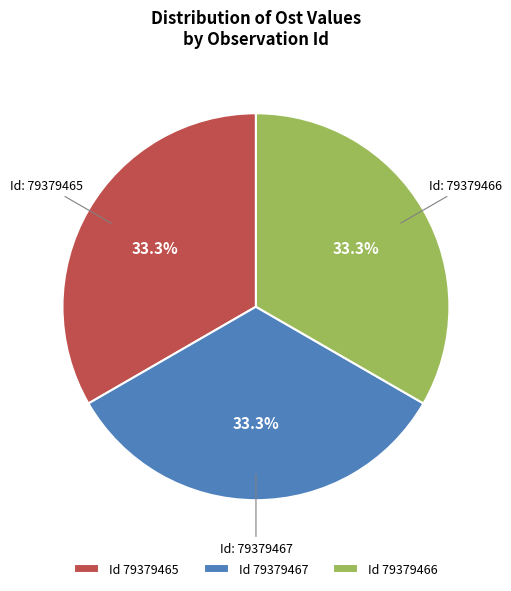

What is the ratio of the value at Id 79379465 to the value at Id 79379466?

1.0